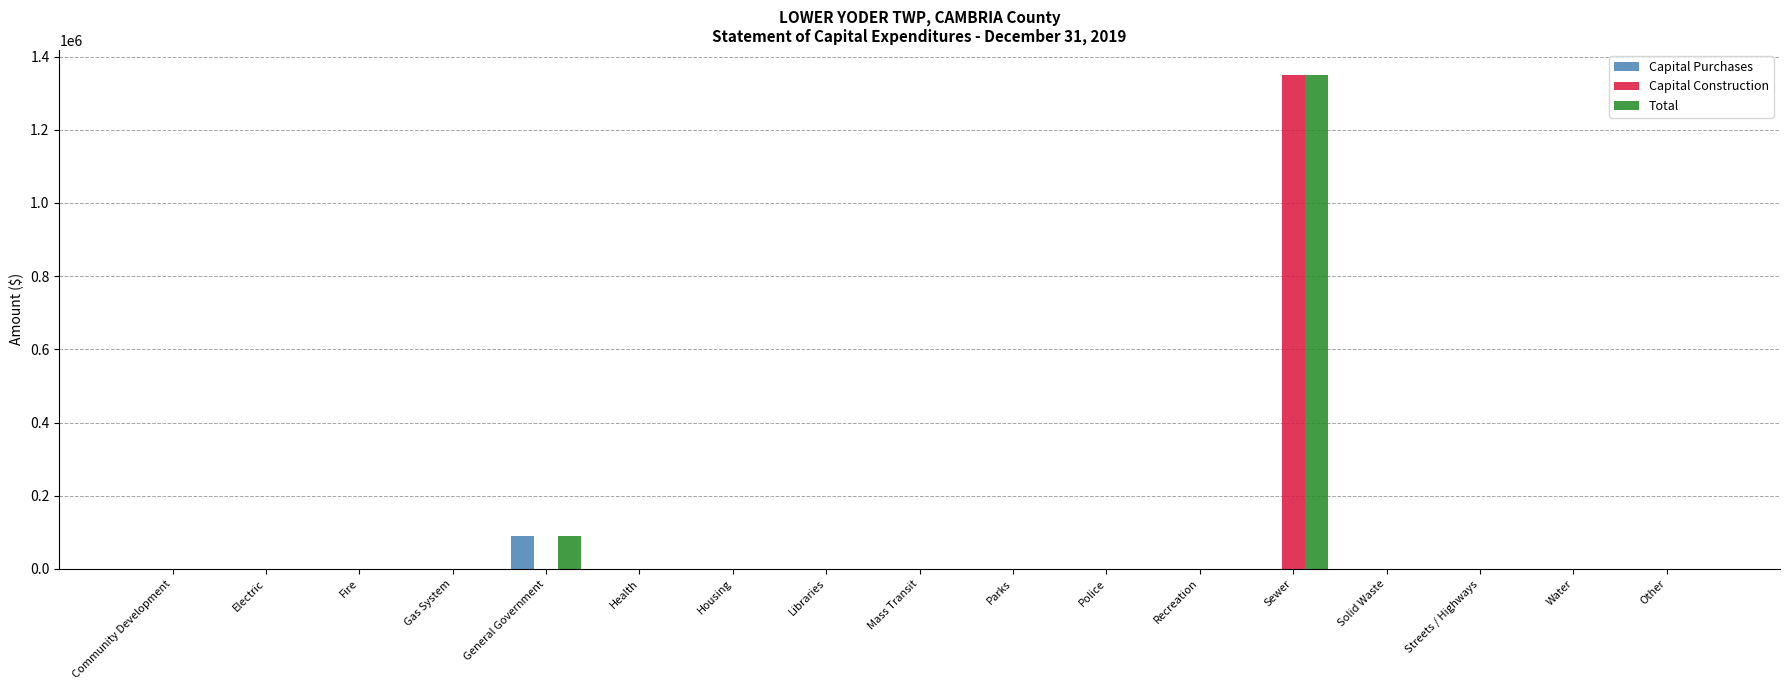

At which category is the sum across all series the highest?

Sewer